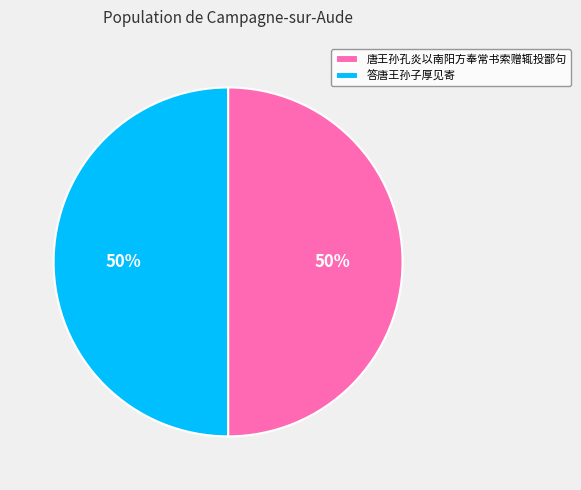

Is it true that 答唐王孙子厚见寄 is 35% of the pie?

False